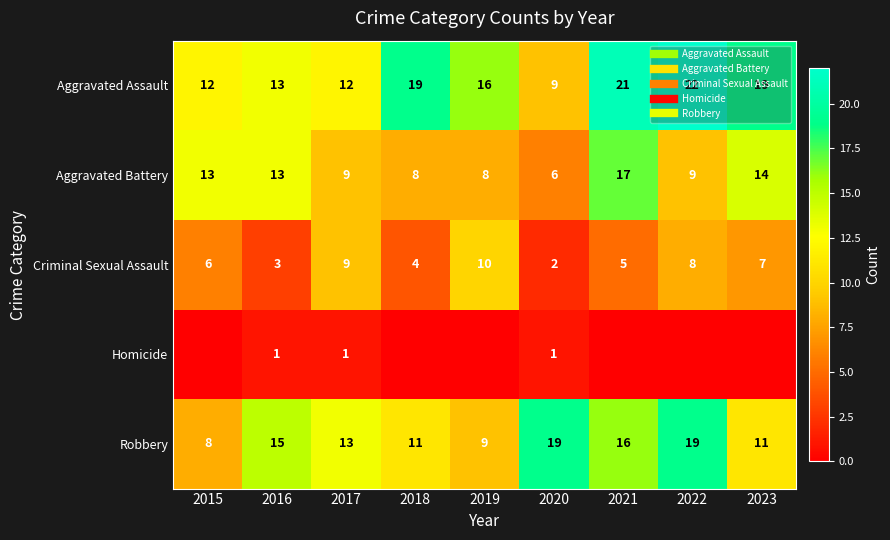

True or false: Aggravated Assault has a value of 6 at 2021.

False